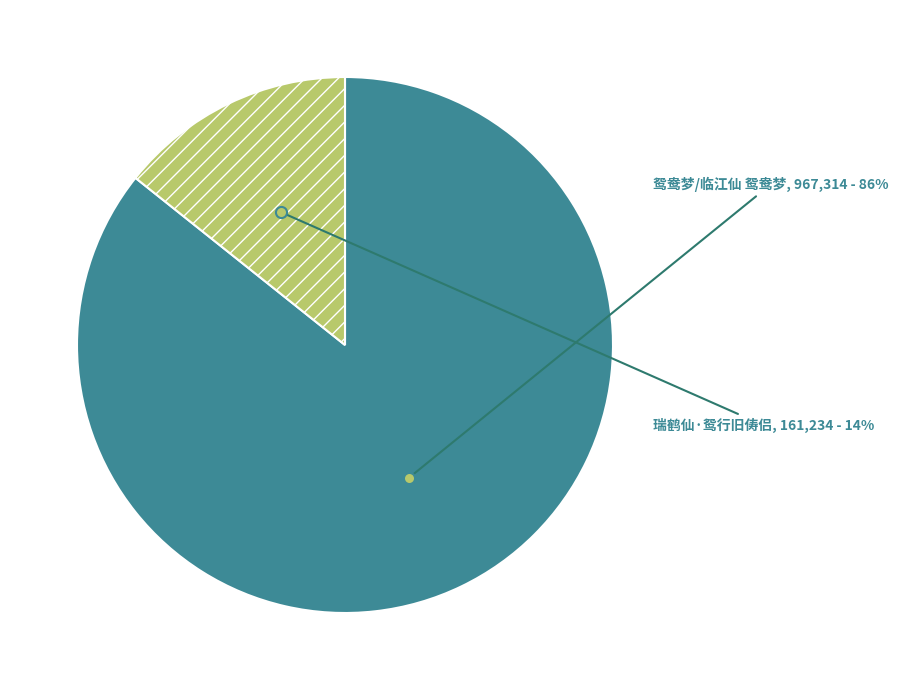

Is the sum of 鸳鸯梦/临江仙 鸳鸯梦 and 瑞鹤仙·鸳行旧俦侣 greater than half?

Yes